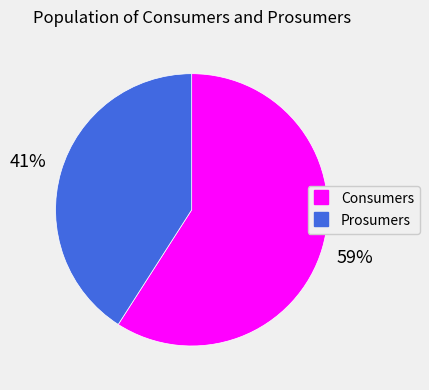

To the nearest percent, what is the difference between the Prosumers and Consumers slice percentages?

18%